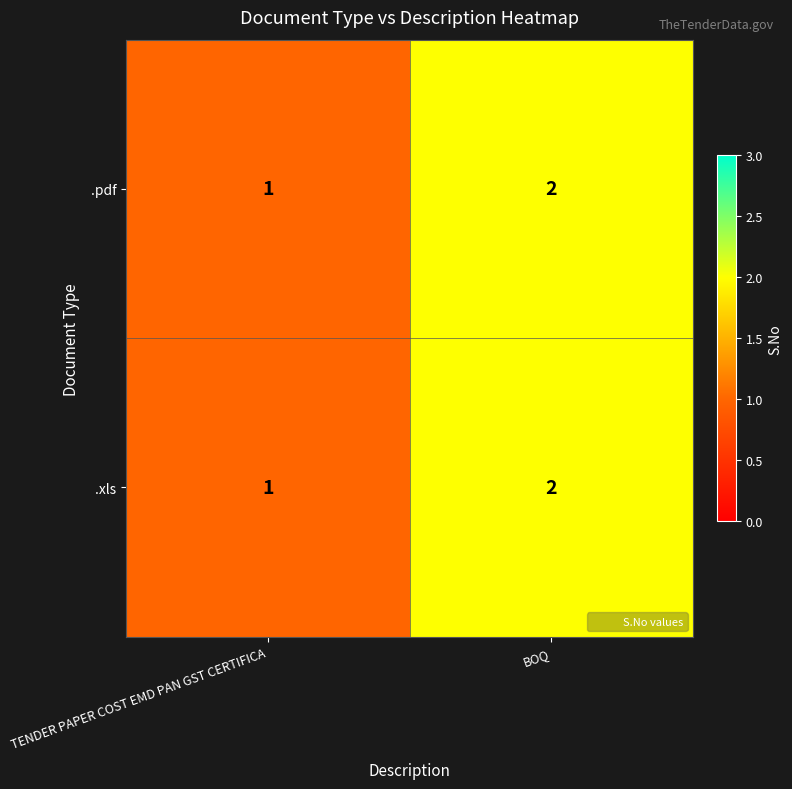

What is the sum of all .pdf values?

3